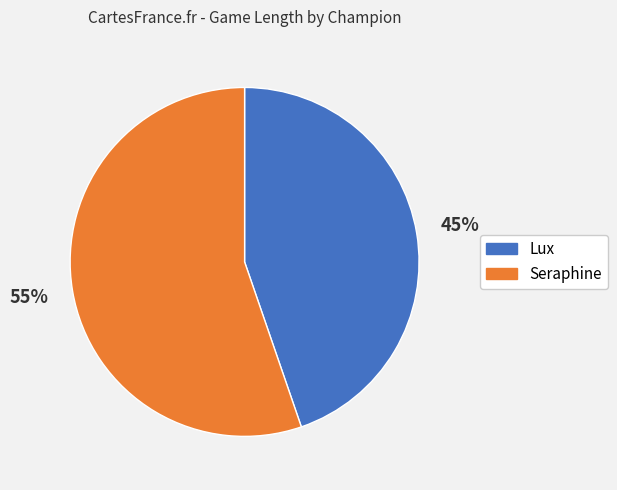

Which has a higher value, Seraphine or Lux?

Seraphine